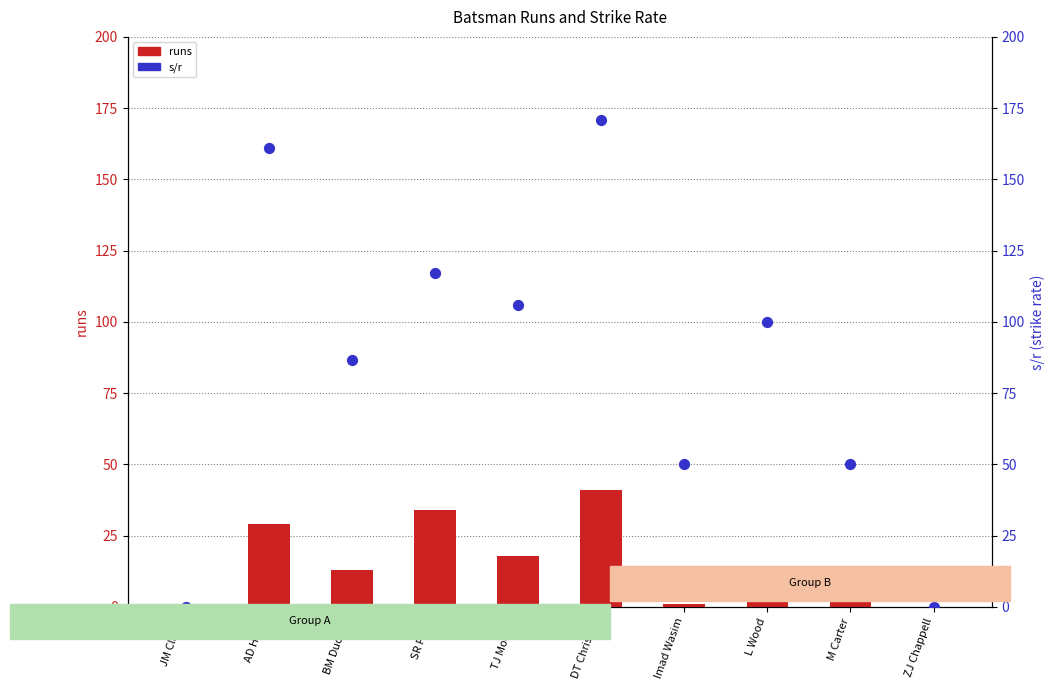

At which category is the sum across all series the highest?

DT Christian